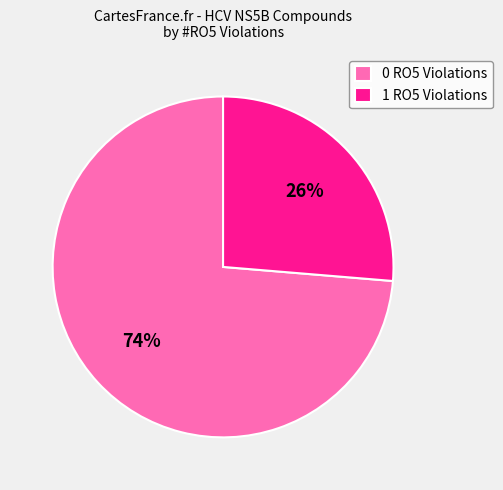

Combined, do 0 RO5 Violations and 1 RO5 Violations account for over 50%?

Yes